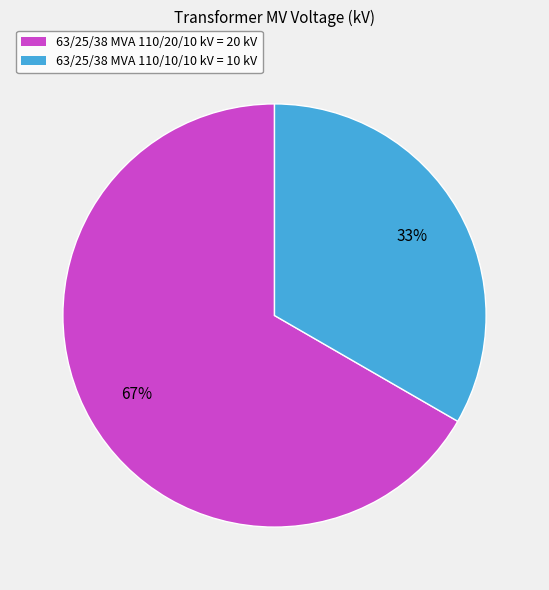

To the nearest percent, what is the average slice percentage?

50%